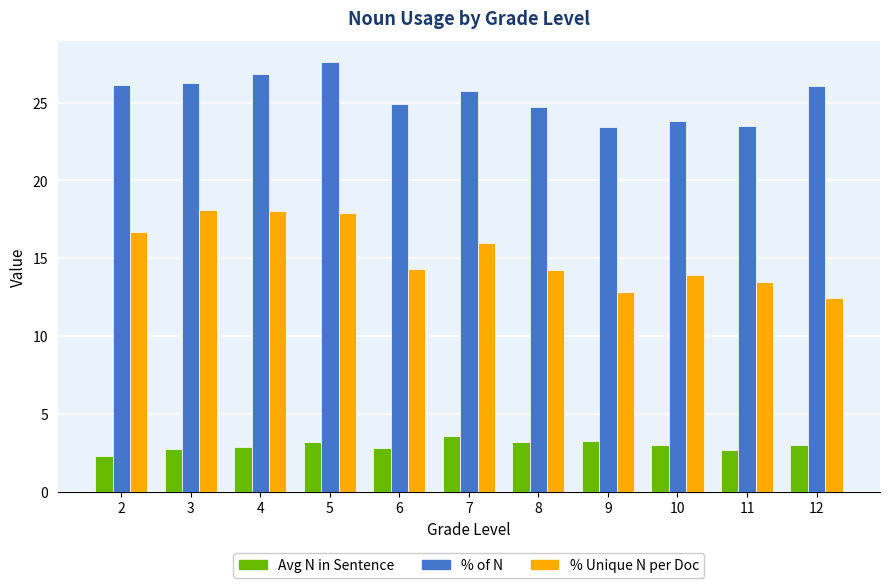

How many bars are there in each group?

3